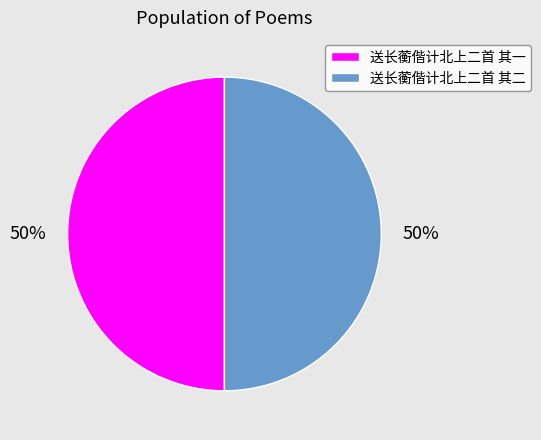

Combined, do 送长蘅偕计北上二首 其二 and 送长蘅偕计北上二首 其一 account for over 50%?

Yes